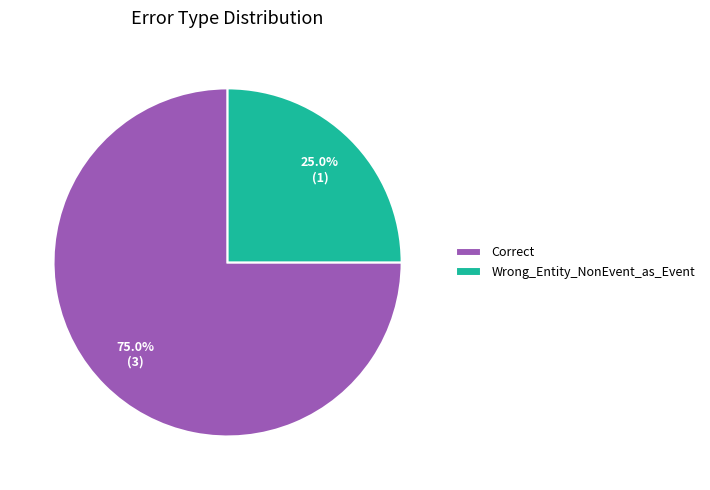

How many slices are in this pie chart?

2